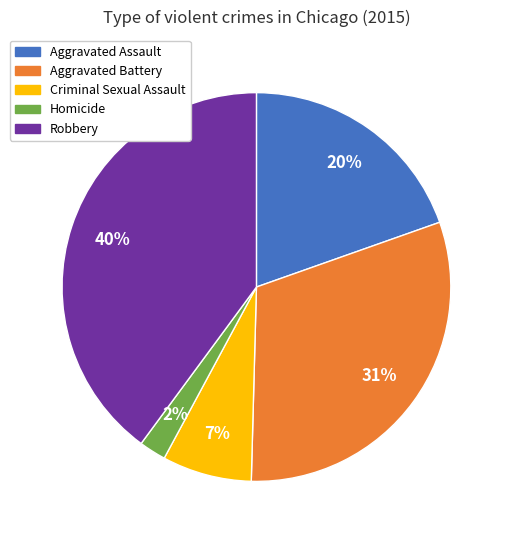

True or false: Homicide accounts for 2% of the total.

True